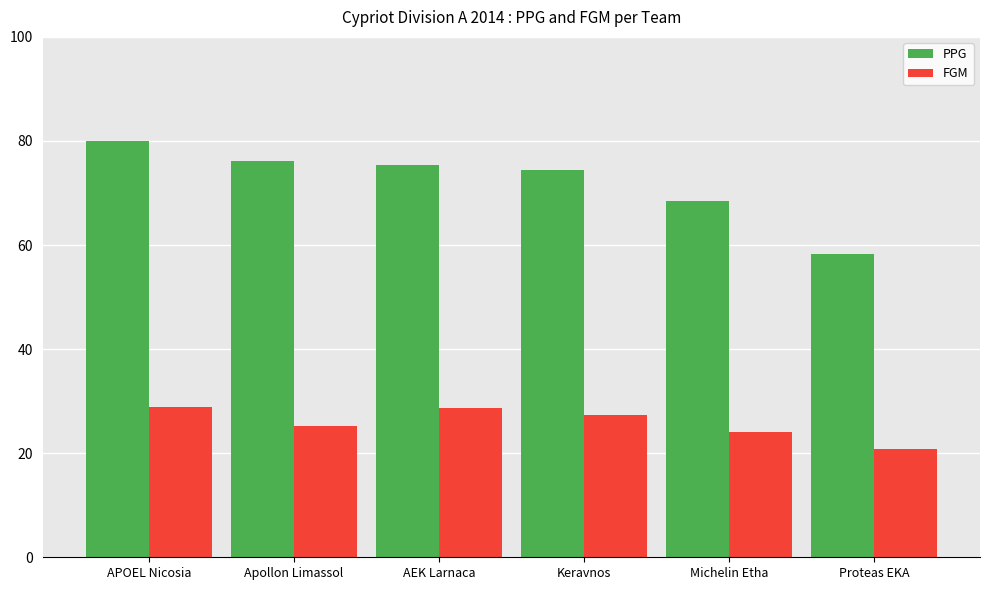

Which series has the largest range (max minus min)?

PPG